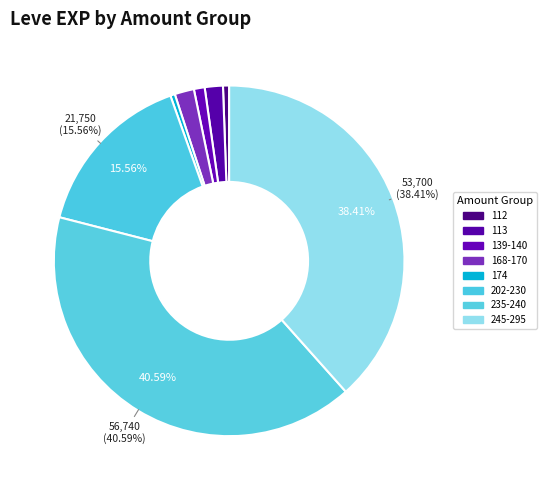

Count the number of slices in the pie.

8